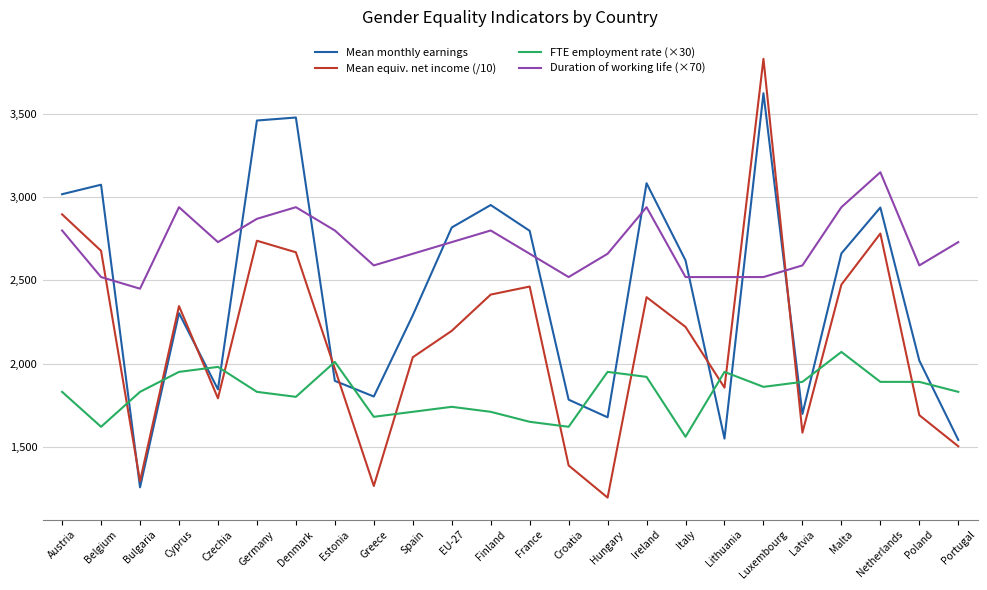

Between which two adjacent categories do Mean monthly earnings and Mean equiv. net income (/10) first intersect?

Belgium and Bulgaria